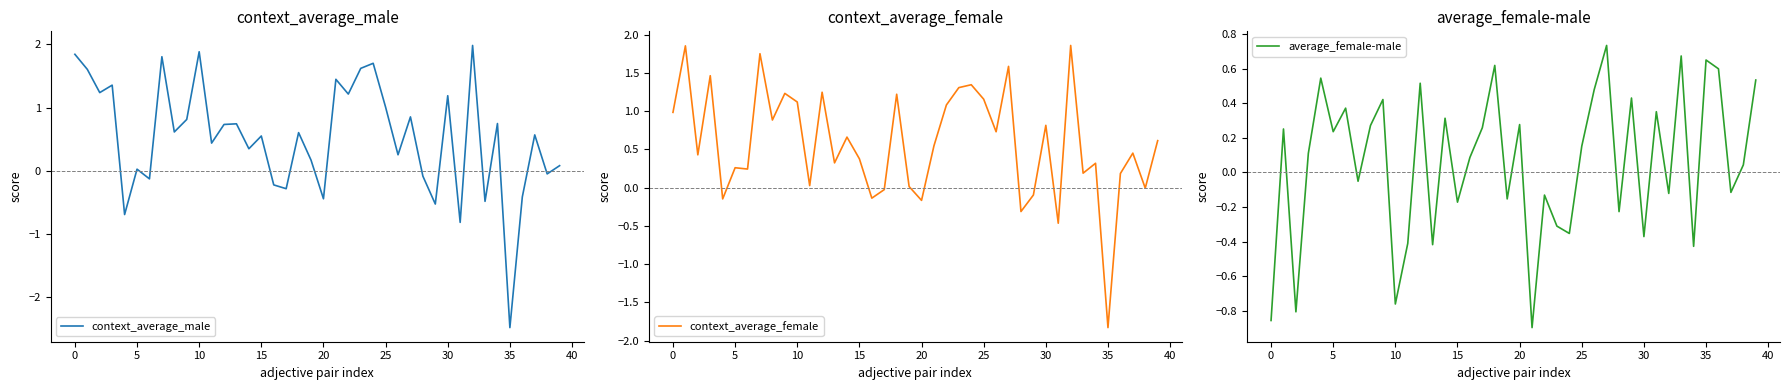

How many intersections are there between average_female-male and context_average_female?

18